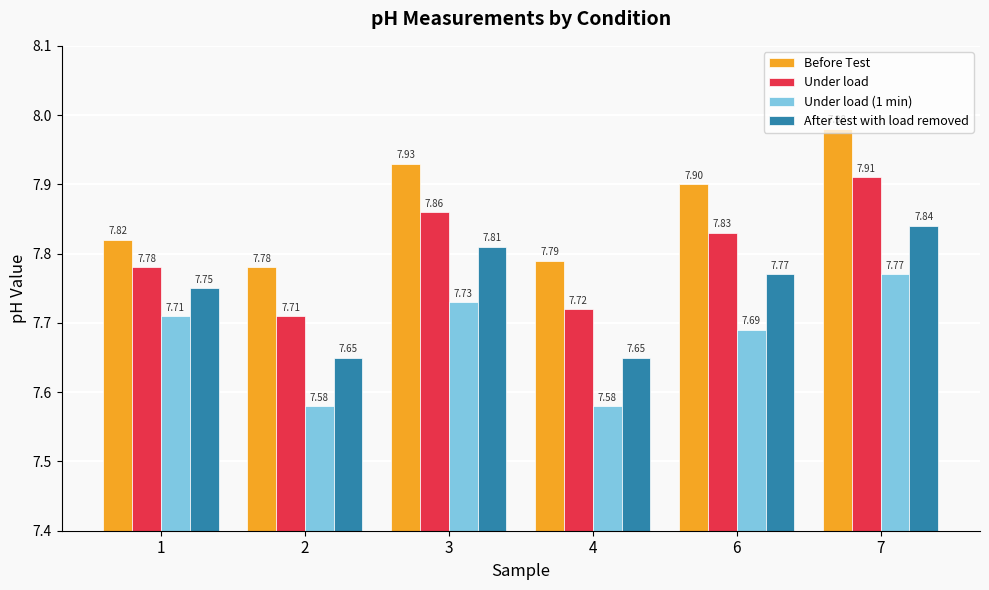

What is the difference between the highest and lowest values at 2?

0.2